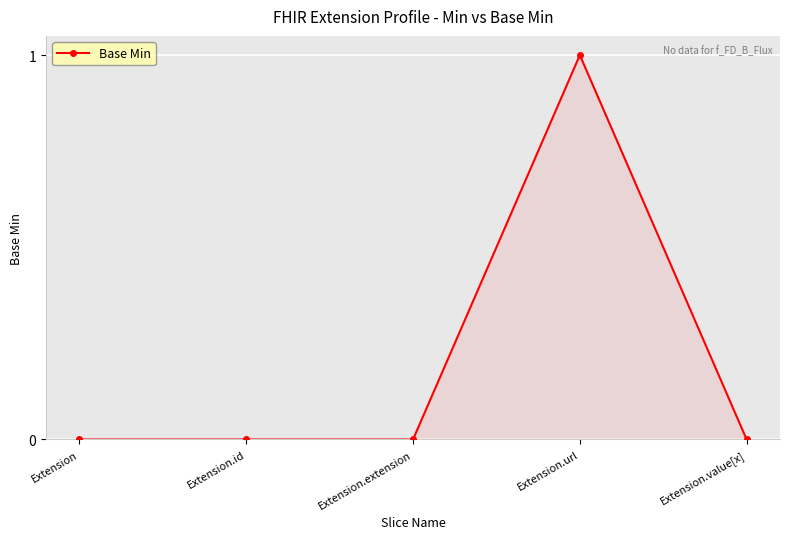

The value at Extension.extension is 0. True or false?

True